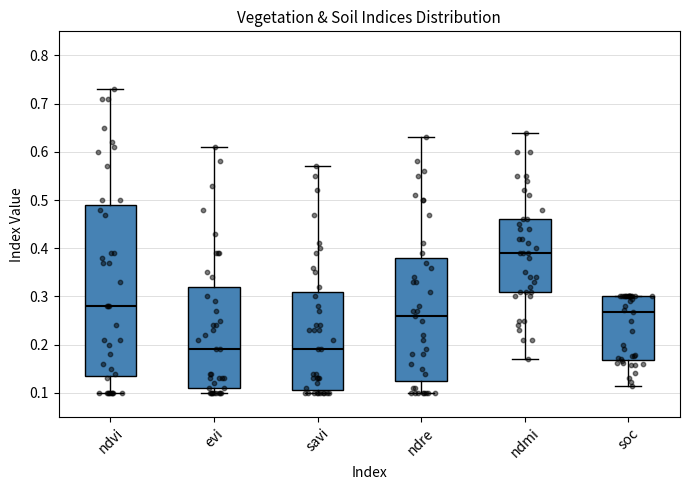

Where is the upper edge of the box for savi on the y-axis? The values are not printed on the chart, so give them approximately, as read against the axis.

0.31